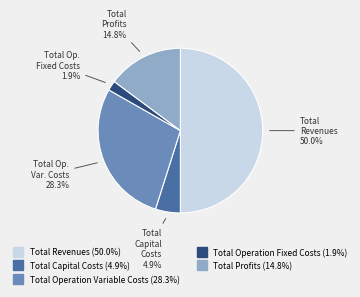

What is the total percentage of Total Capital Costs and Total Profits?

19.7%